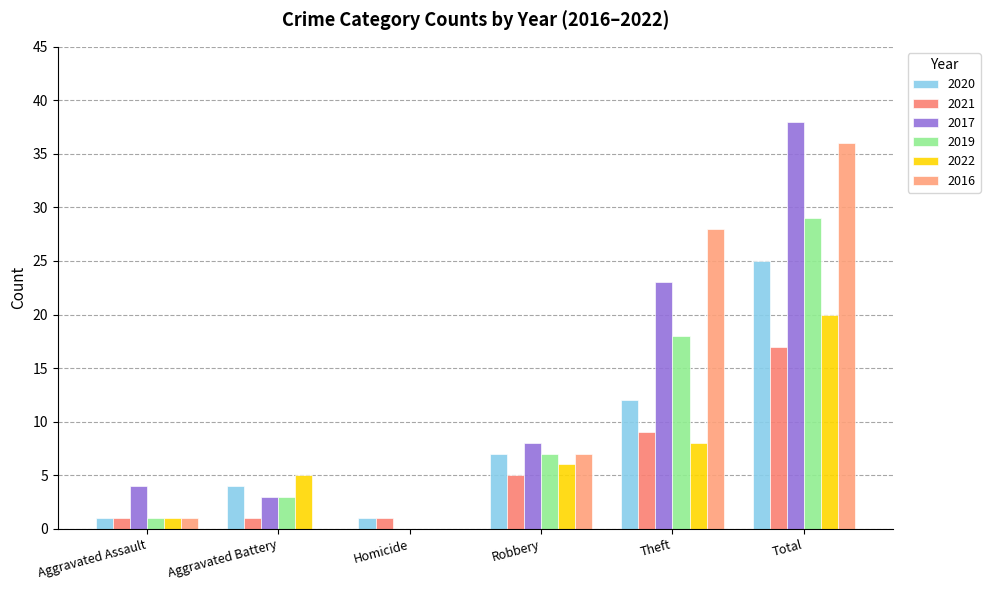

What is the difference between the highest and lowest values at Aggravated Battery?

5